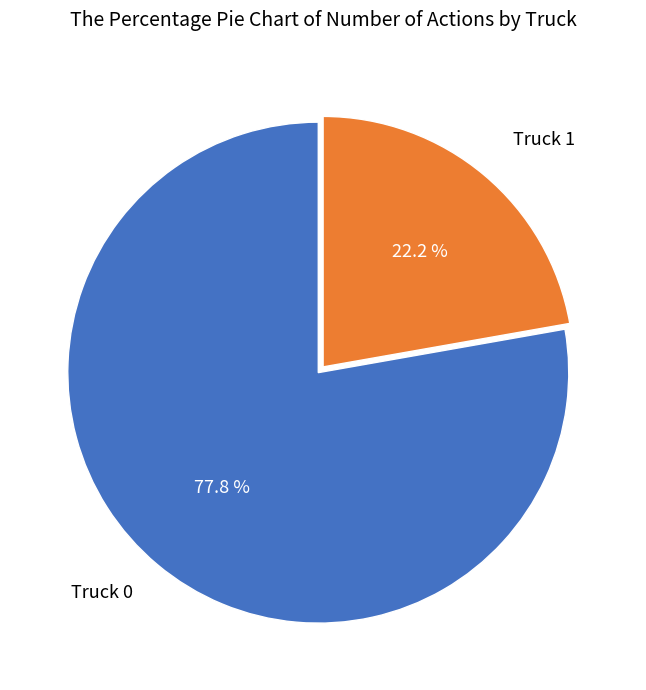

Does any single category account for the majority?

Yes